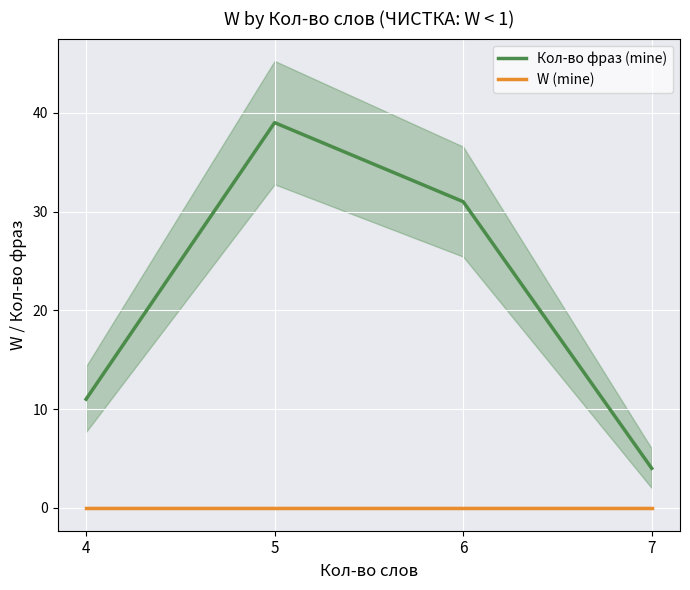

True or false: Кол-во фраз (mine) and W (mine) cross at least once.

False